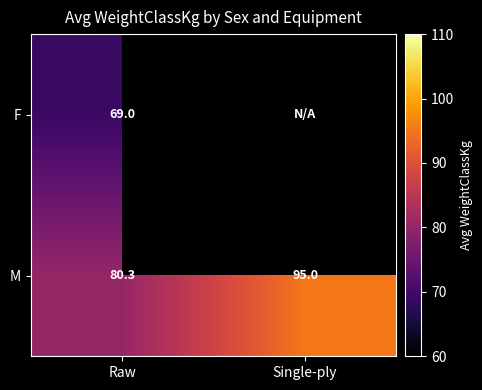

At which label is M closest to 87?

Raw